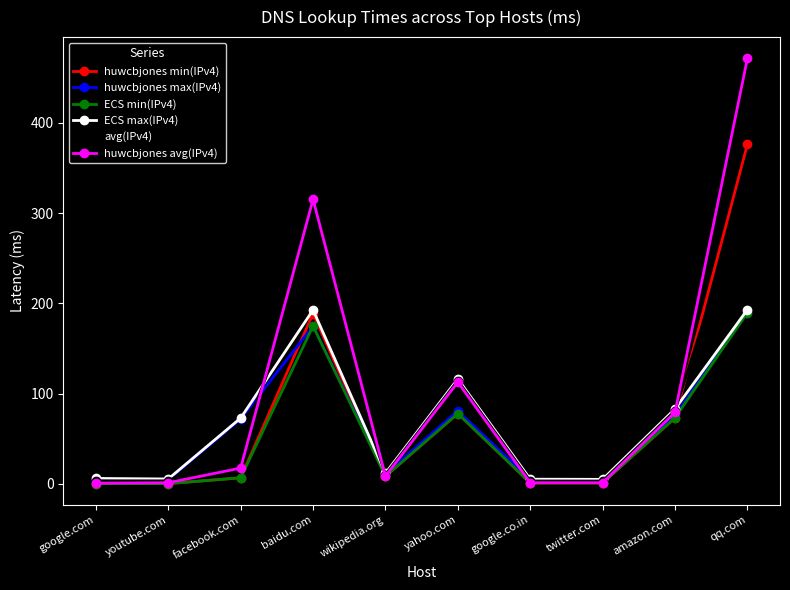

What is the label of the 10th point from the right?

google.com